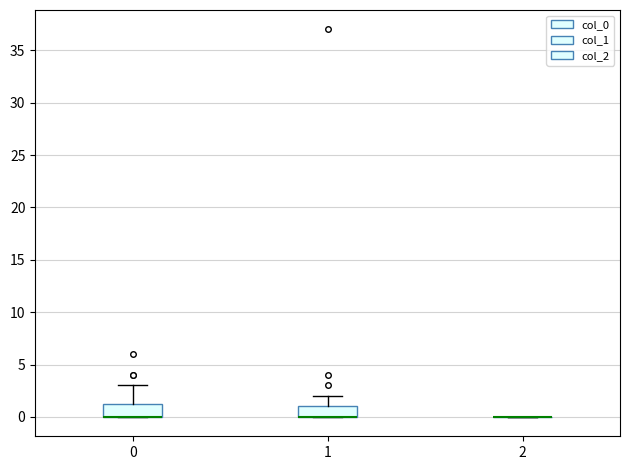

Reading left to right, read every box against the y-axis: the position of its median line, the range the box covers, and the ends of its whiskers. The values are not printed on the chart, so give them approximately, as read against the axis.

0: median 0.0 (drawn on the box's lower edge), box 0.0 to 1.5, whiskers 0.0 to 3.0
1: median 0.0 (drawn on the box's lower edge), box 0.0 to 1.0, whiskers 0.0 to 2.0
2: box collapsed to a line at 0.0, whiskers 0.0 to 0.0